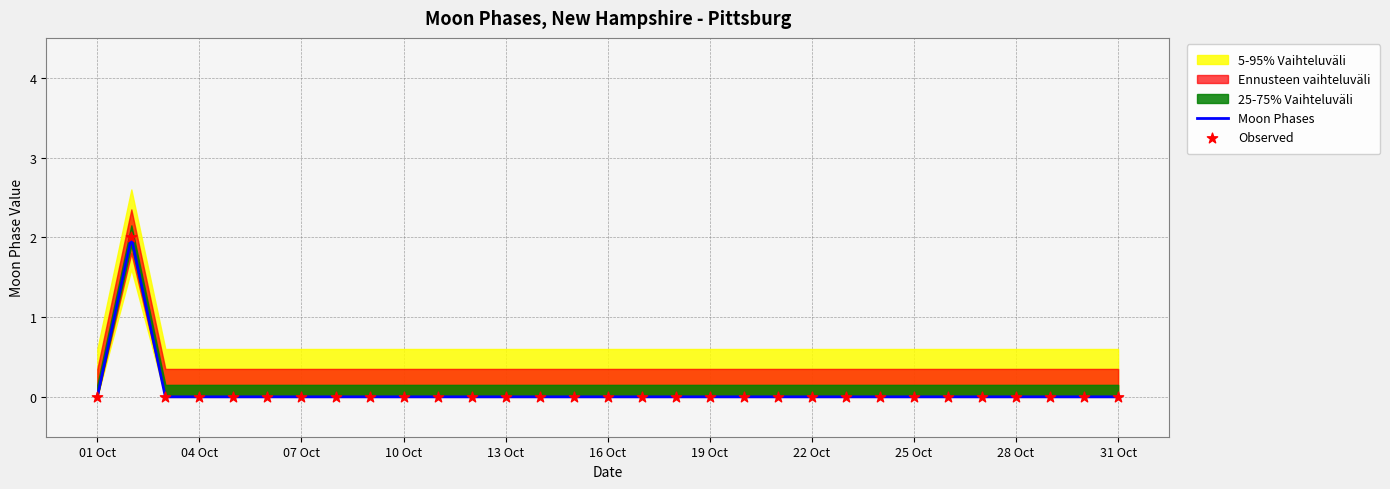

Which series reaches the minimum Y coordinate?

Moon Phases